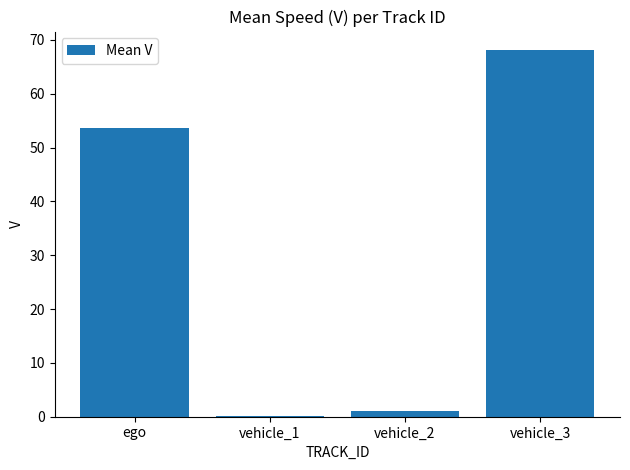

Reading right to left, what are all the values shown in this chart?

vehicle_3=68.1	vehicle_2=1.1	vehicle_1=0.1	ego=53.7